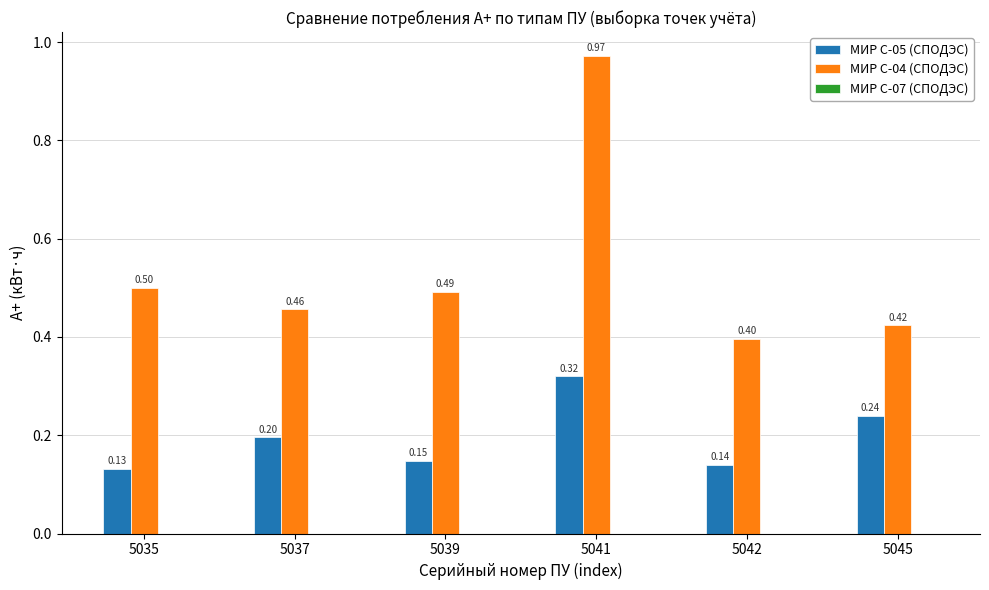

What is the sum of the МИР С-05 (СПОДЭС) values at 5045 and 5039?

0.4